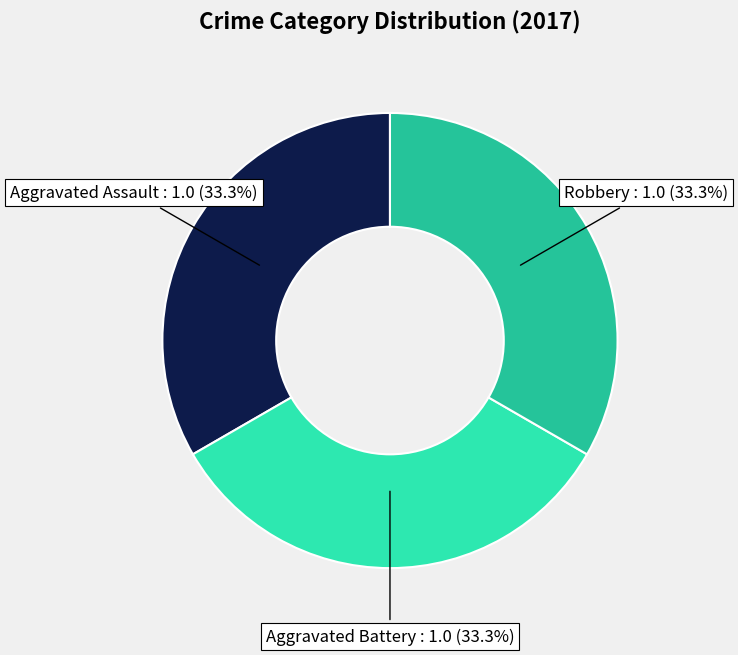

To the nearest percent, what portion does Aggravated Battery represent?

33%